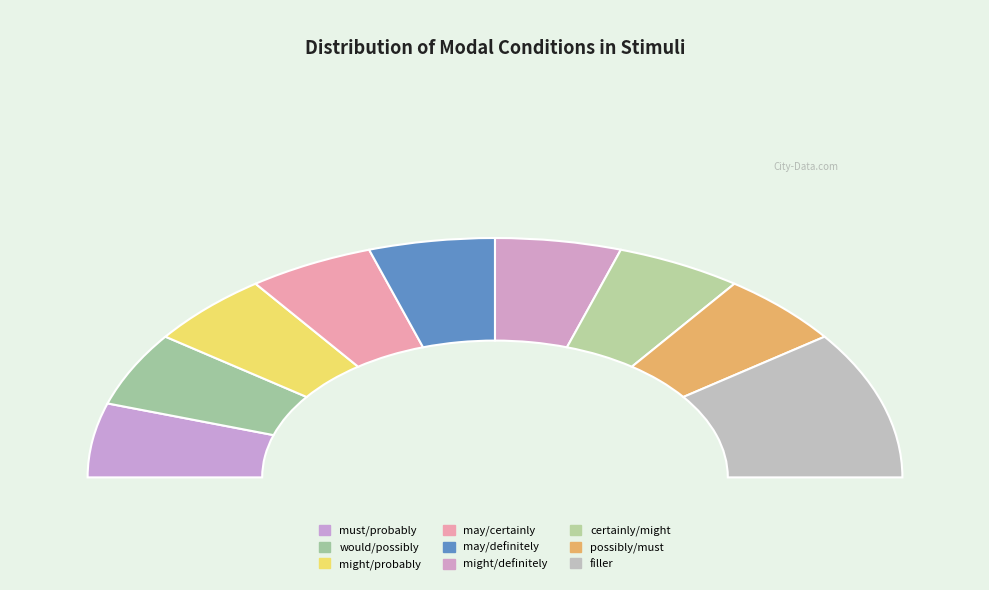

What percentage is the filler slice, to the nearest percent?

20%